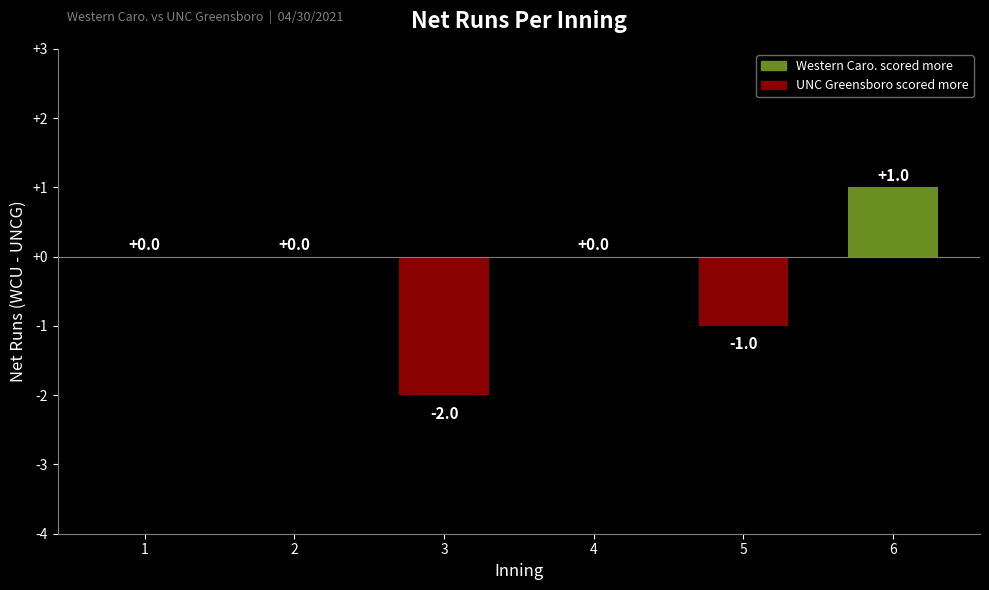

Between 6 and 5, which is larger?

6